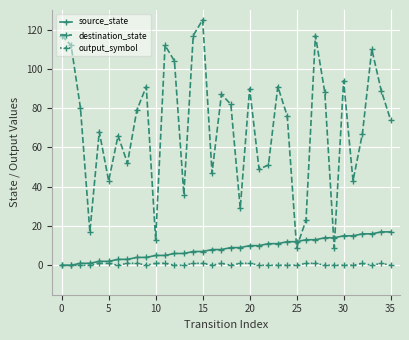

What is the difference between the maximum and minimum values in the source_state series?

17